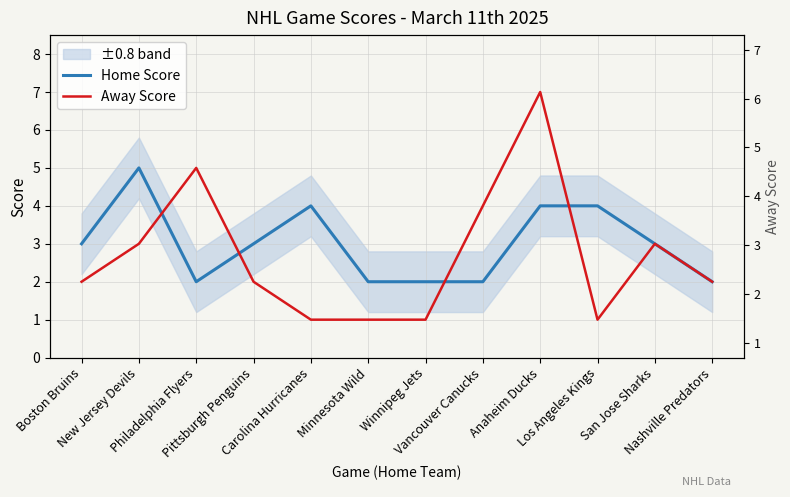

Where does the Away Score series first go above 2?

New Jersey Devils